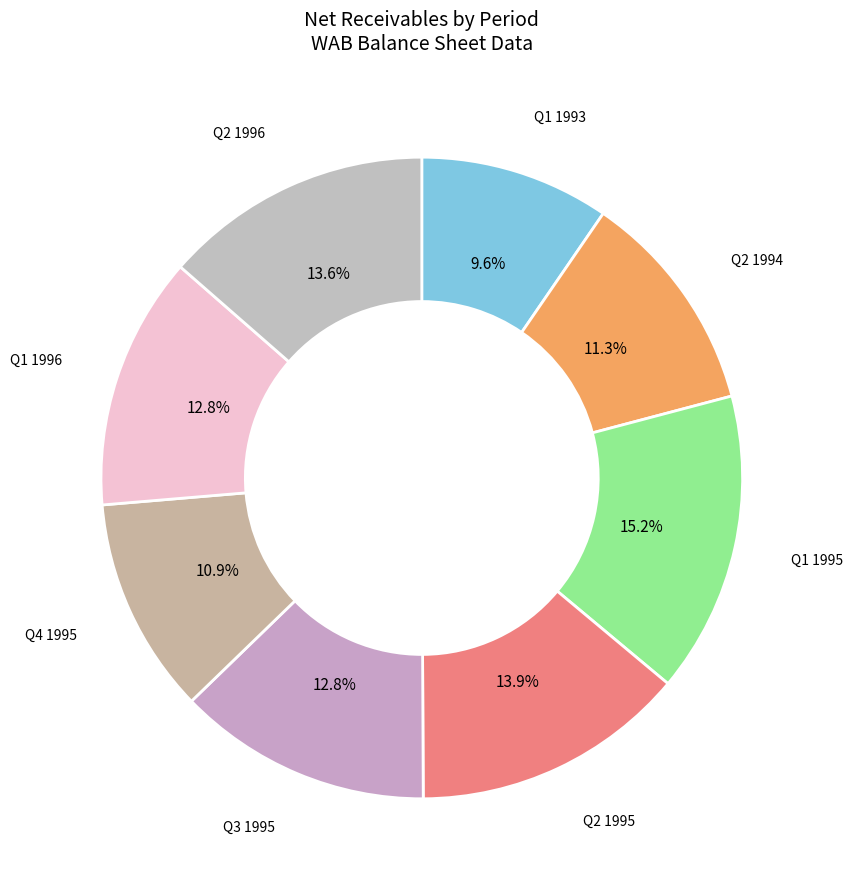

Which category has the biggest portion of the pie?

Q1 1995